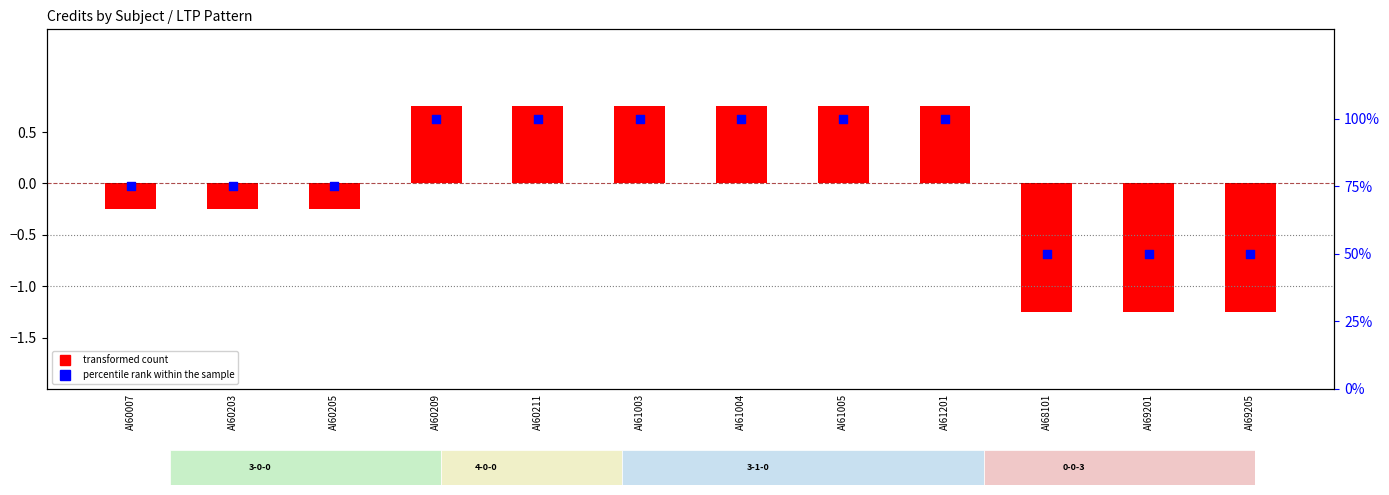

What are all the series names shown in the legend?

transformed count, percentile rank within the sample